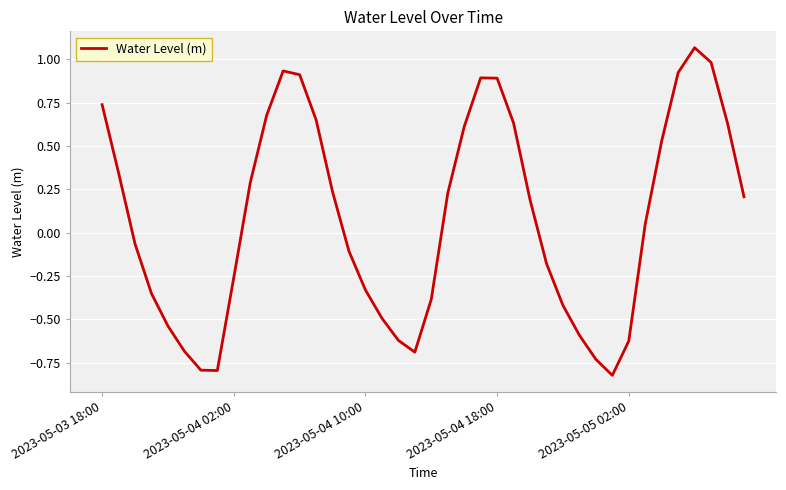

True or false: there are more than 1 points higher than both neighbors.

True